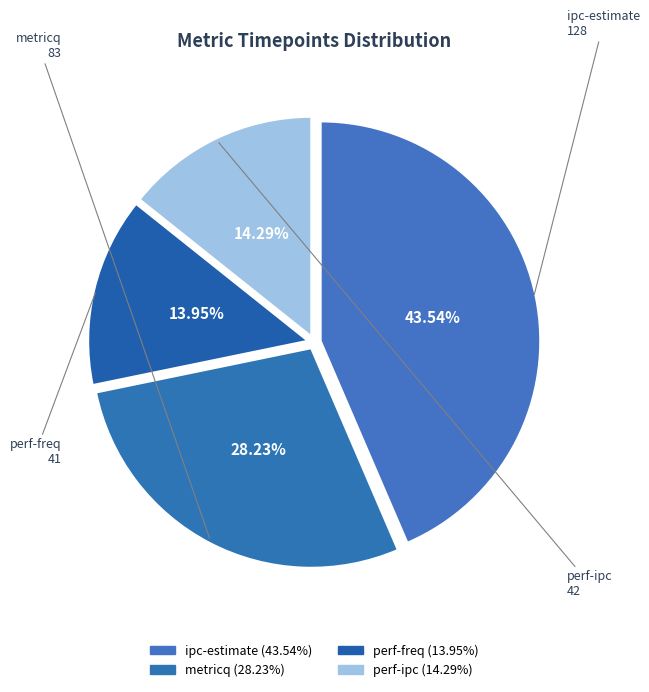

Count the number of slices in the pie.

4